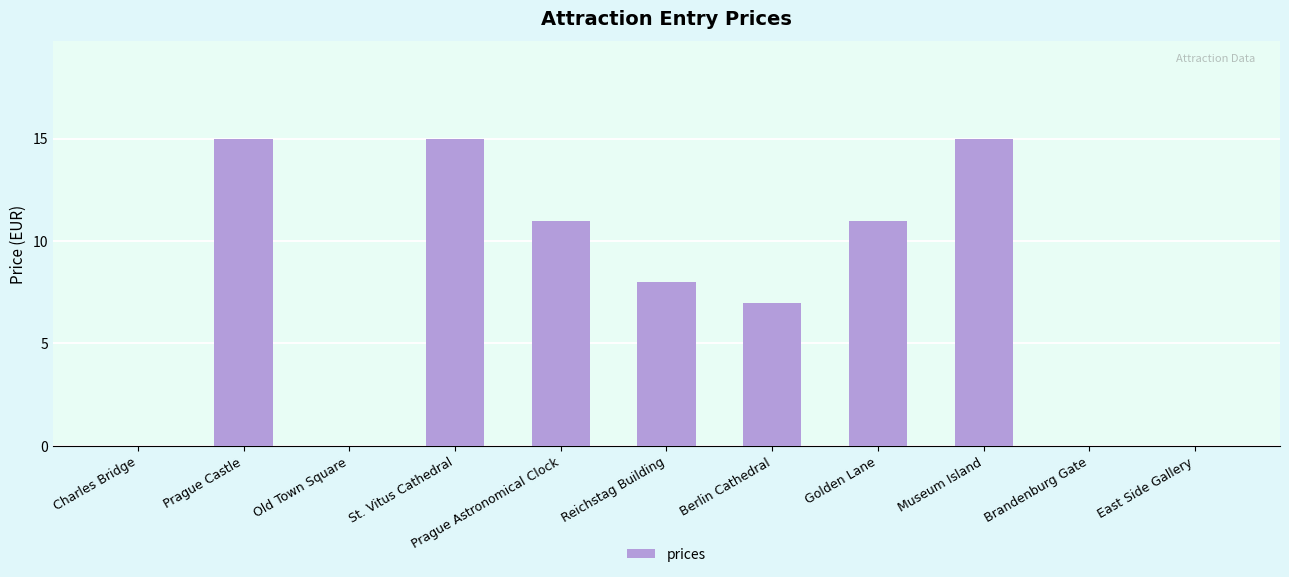

What is the change in value from Prague Castle to Prague Astronomical Clock?

-4